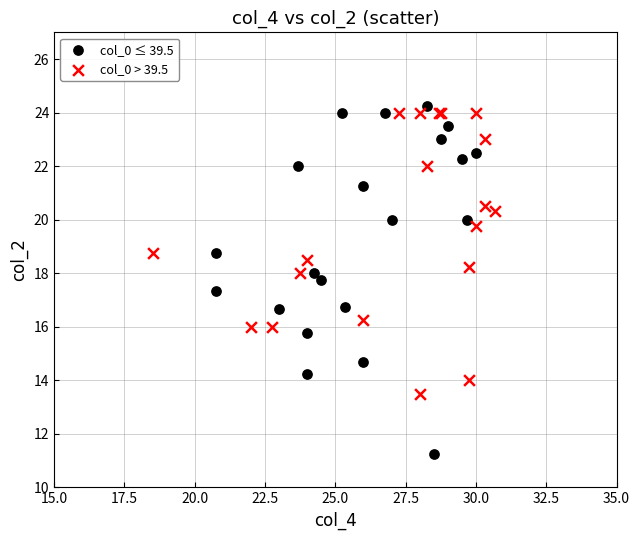

Which series contains the lowest Y value?

col_0 ≤ 39.5